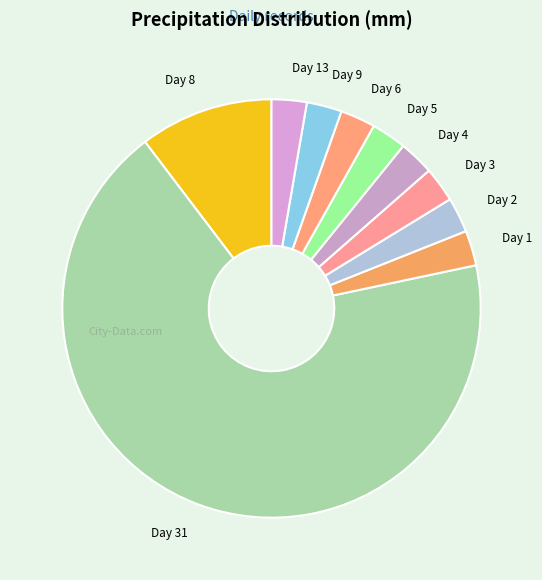

How many segments does this pie chart have?

10